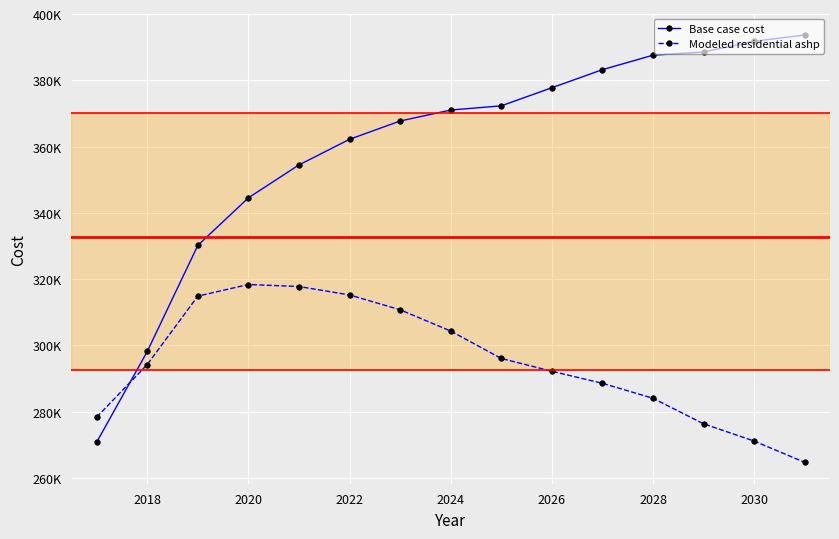

What is the sum of all Base case cost values?

5393754.6